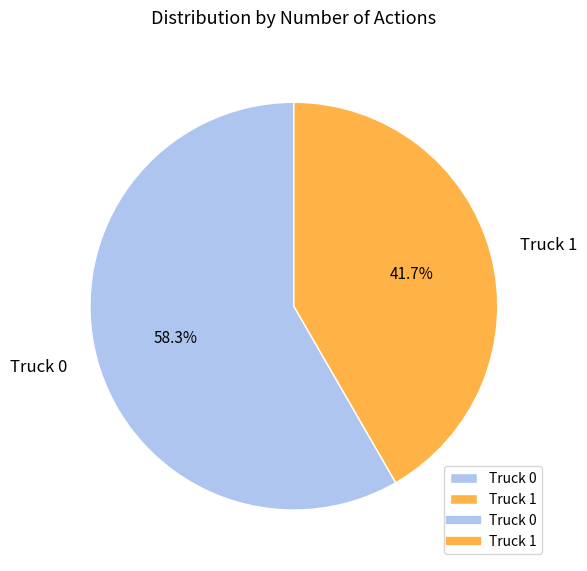

Which category has the smallest portion of the pie?

Truck 1